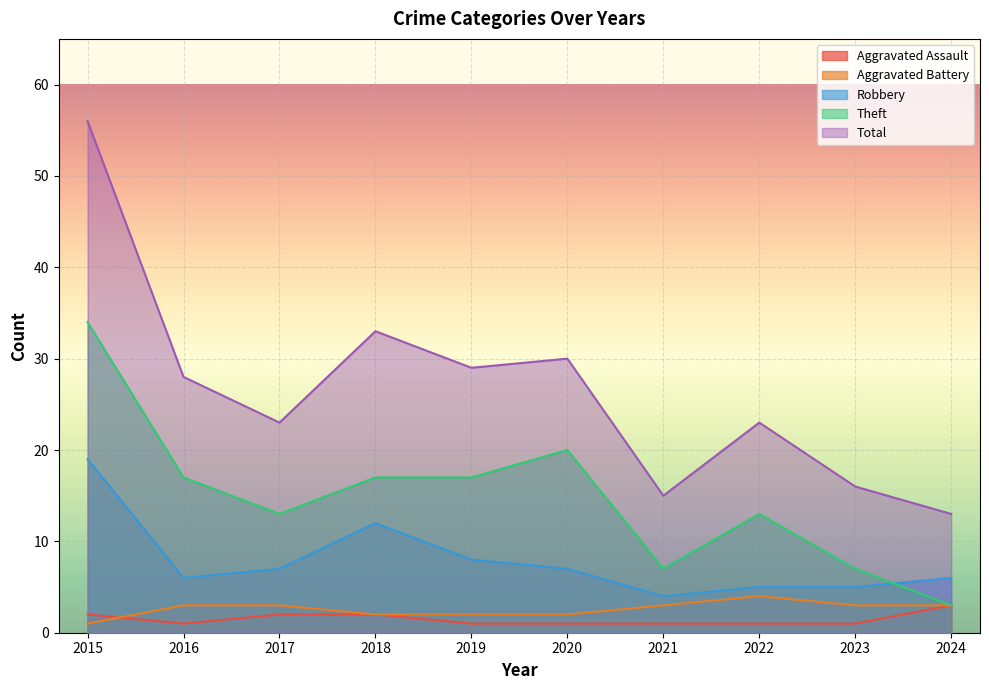

At which label is Aggravated Assault closest to 2?

2015